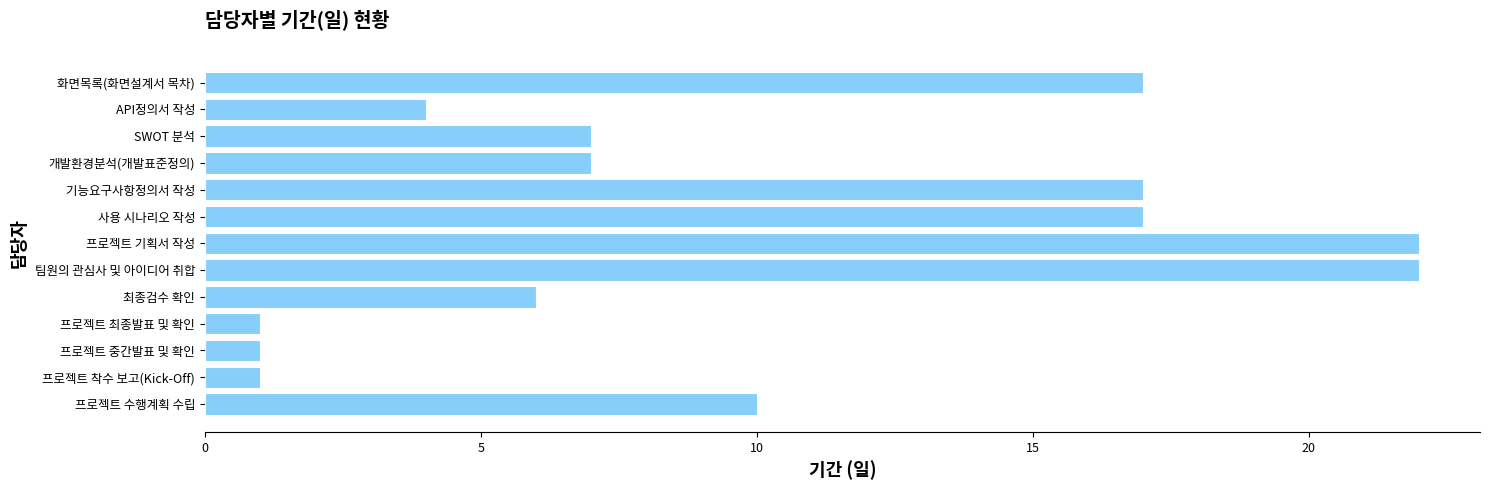

Which has a higher value, 프로젝트 수행계획 수립 or 프로젝트 착수 보고(Kick-Off)?

프로젝트 수행계획 수립